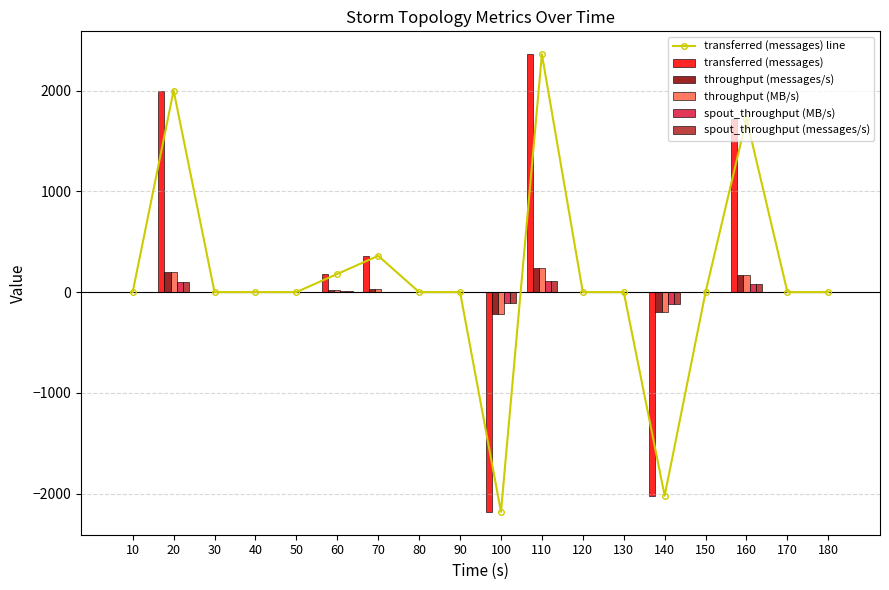

What is the lowest value of the transferred (messages) line series?

-2180